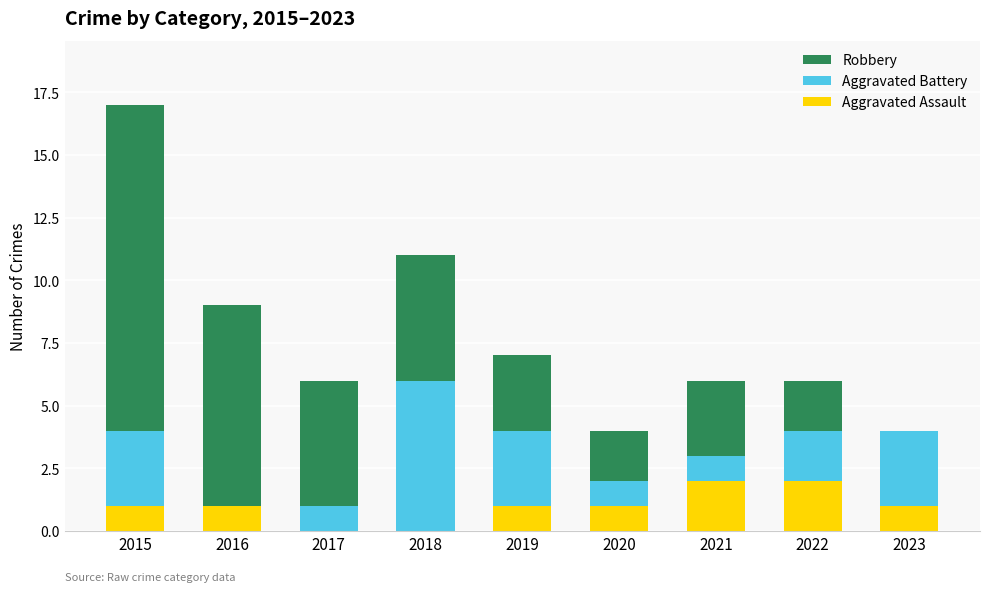

What is the total value across all series at 2015?

17